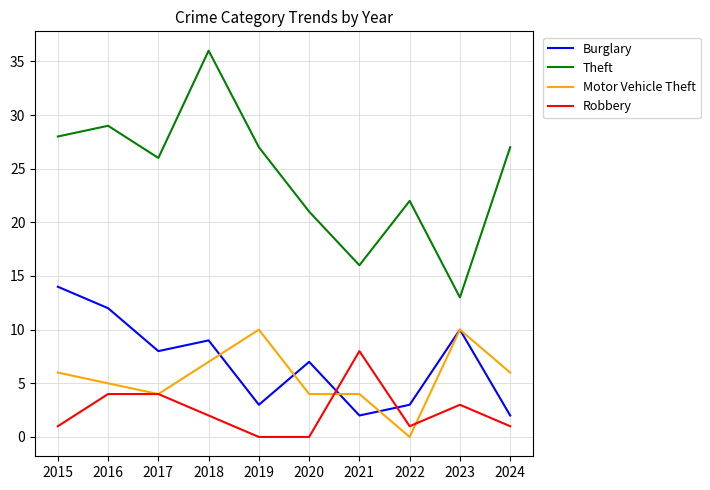

Which series changed the most between 2016 and 2020?

Theft